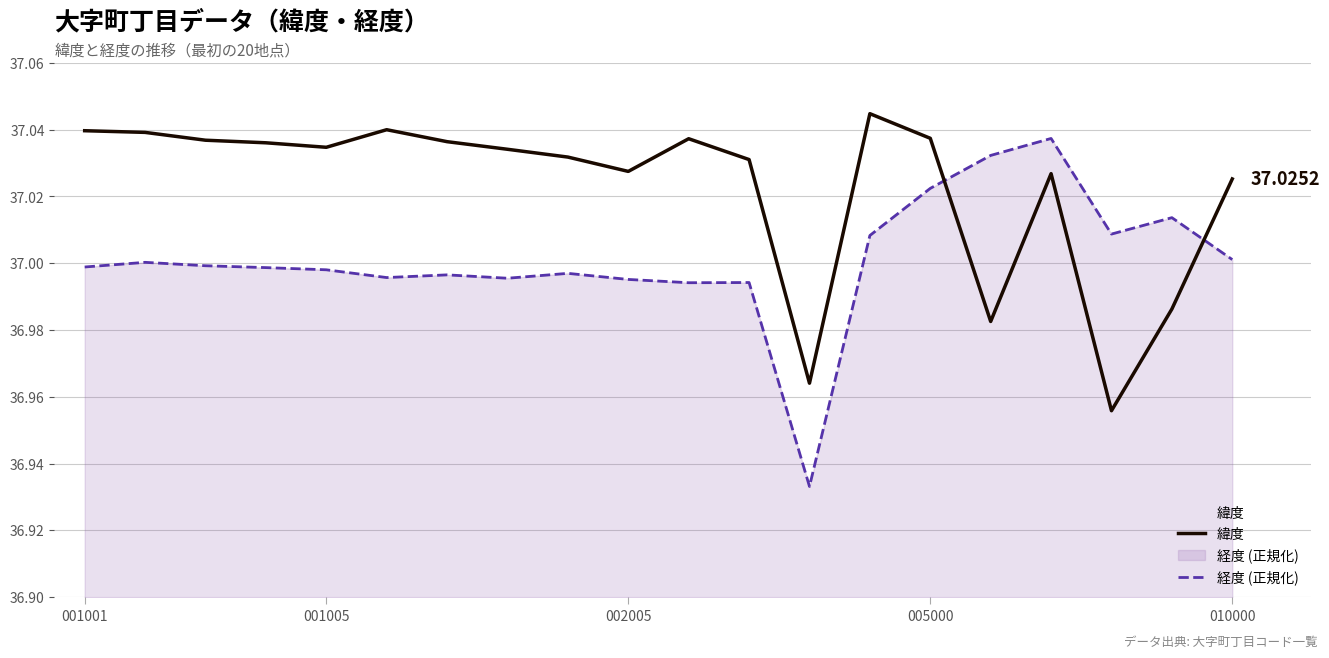

True or false: 経度 (正規化) has a value of 37.0 at 18.

True